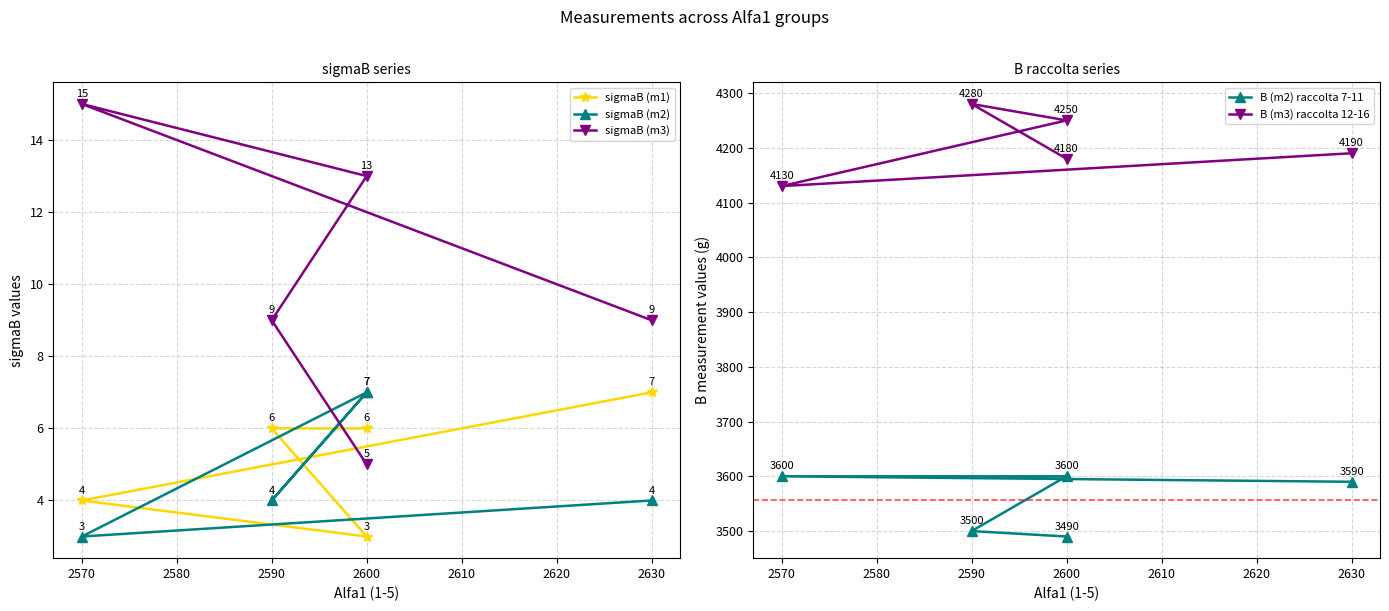

Count the sigmaB (m2) values in the range 4 to 7.

4